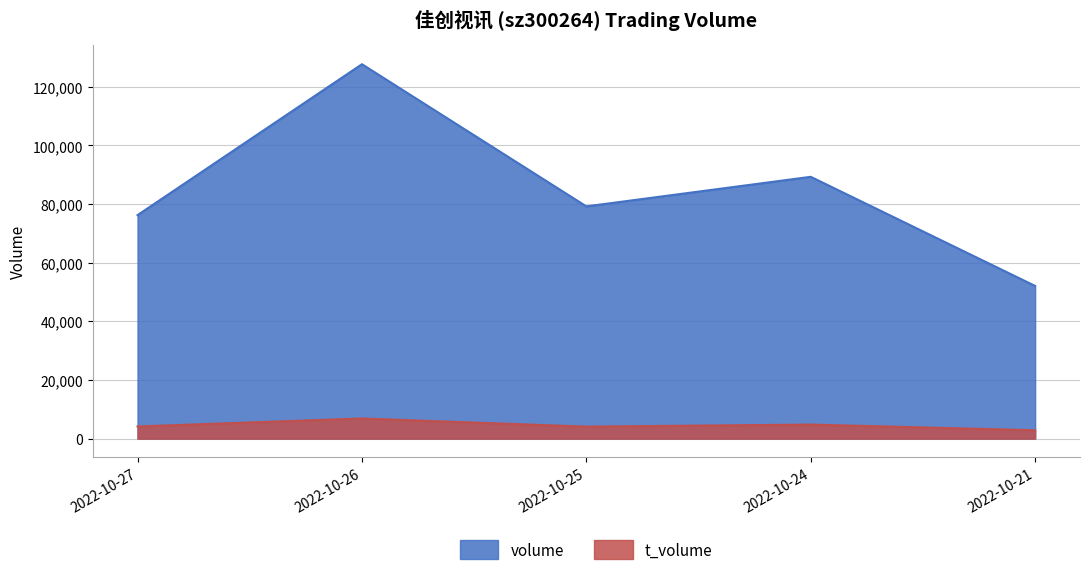

Is it true that volume equals 52072 at 2022-10-21?

True